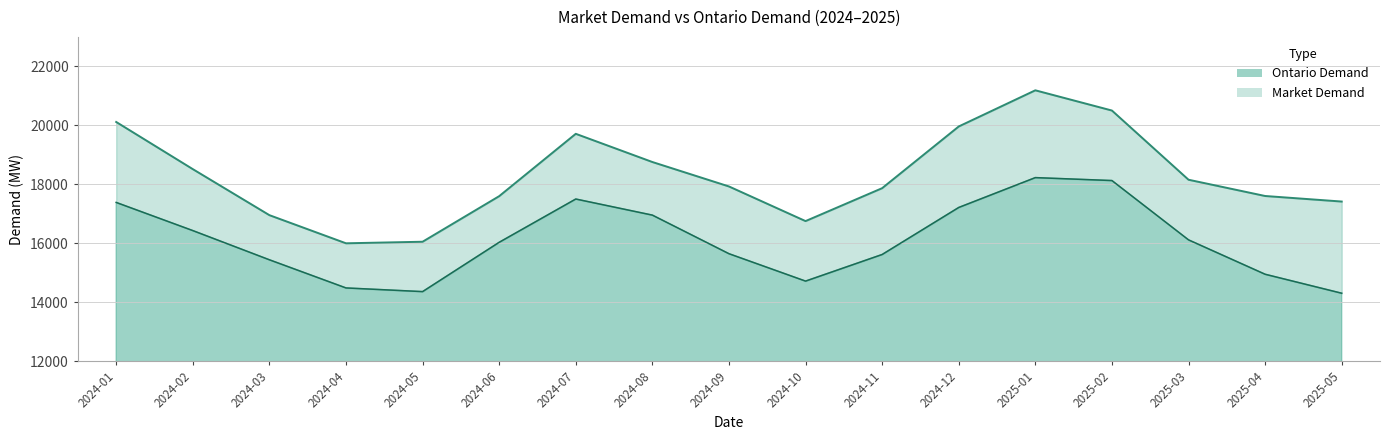

How many data points in Ontario Demand are above 16033?

9